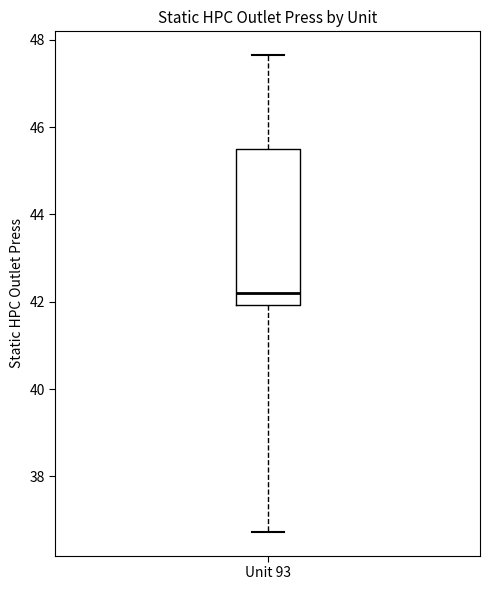

Where is the lower edge of the box for Unit 93 on the y-axis? The values are not printed on the chart, so give them approximately, as read against the axis.

42.0